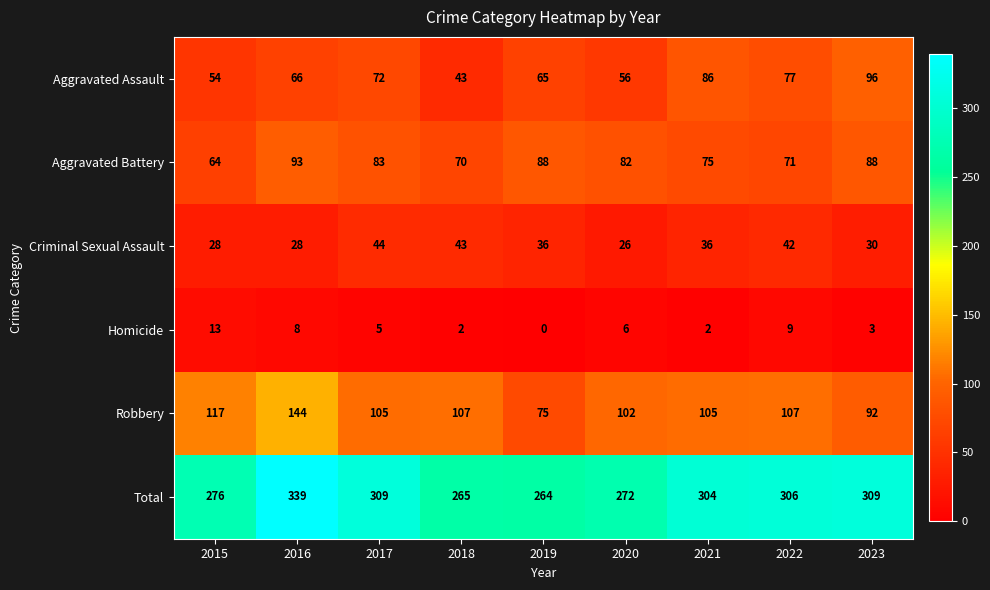

Which series has the widest spread of values?

Total